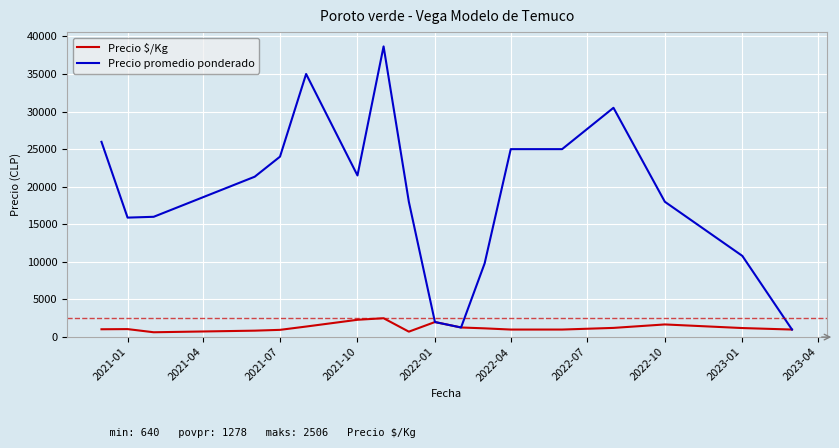

Rank the series by their maximum value, from lowest to highest.

Precio $/Kg, Precio promedio ponderado